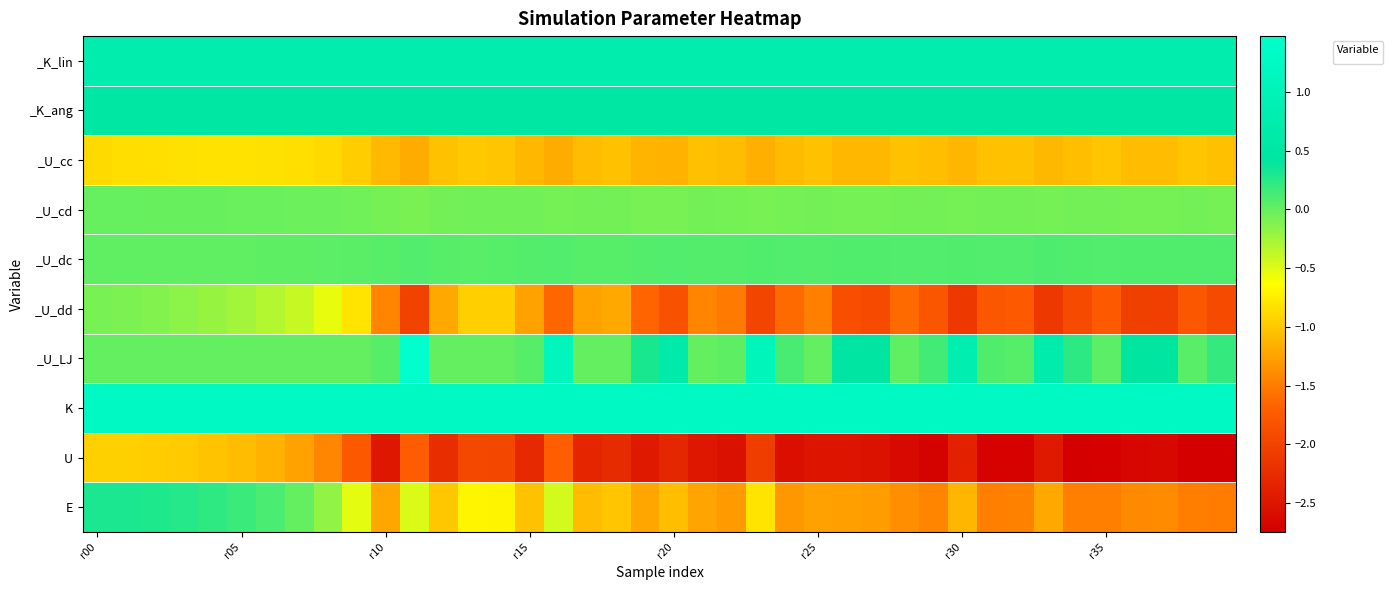

What is the total value across all series at 17?

-5.7